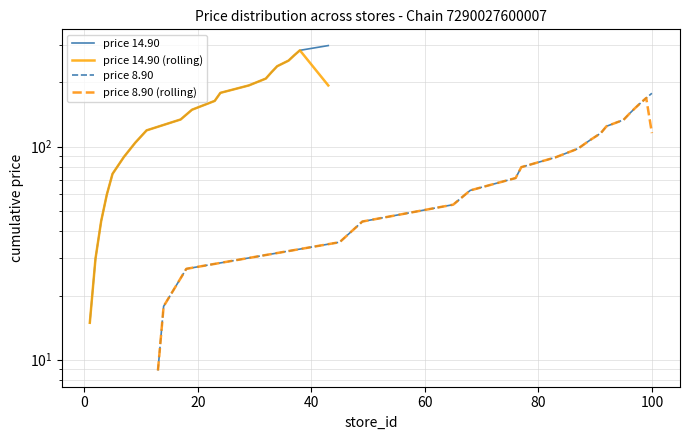

How many lines are shown in the chart?

4